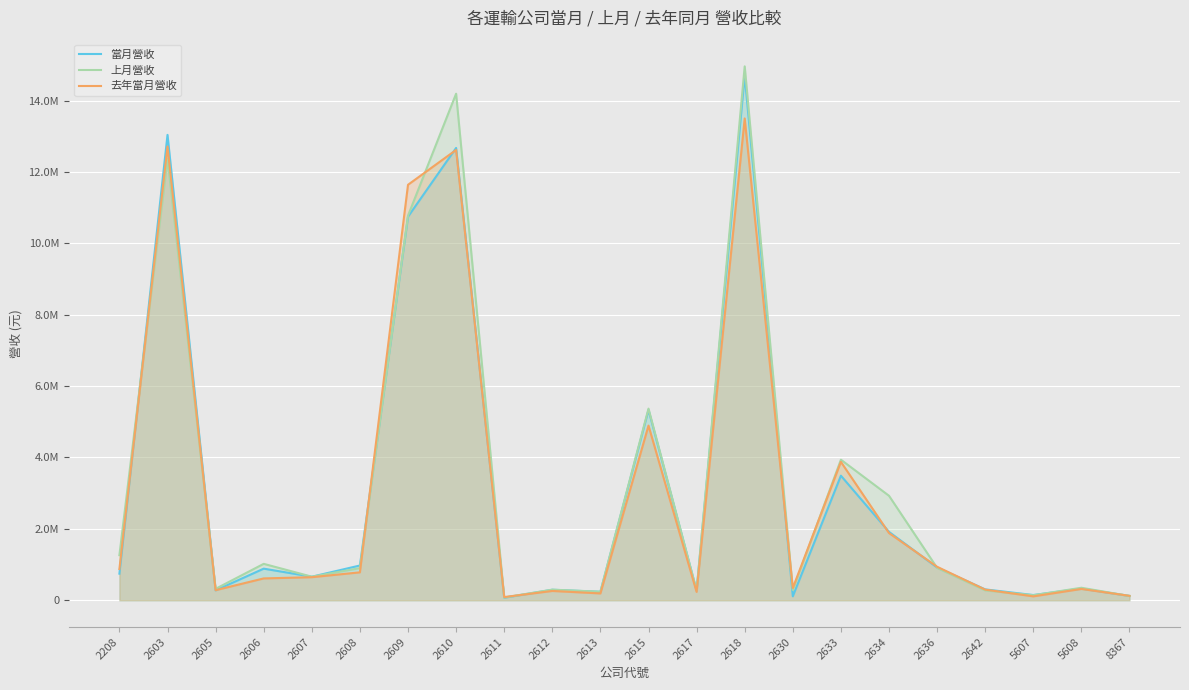

Read the 當月營收 value at 2612, to the nearest 100.

295400